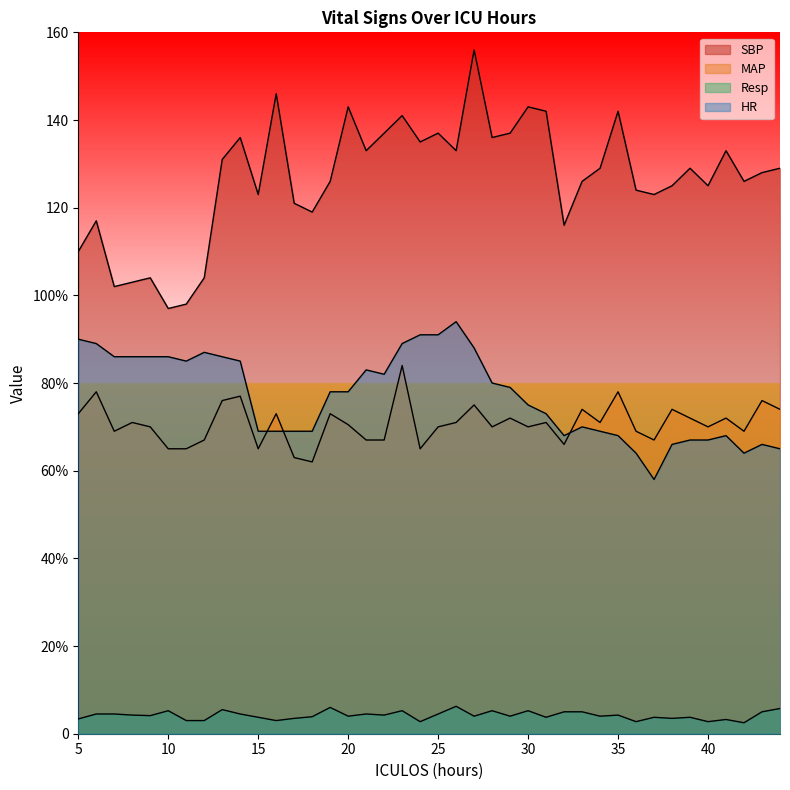

True or false: MAP has a value of 69.0 at 42.

True